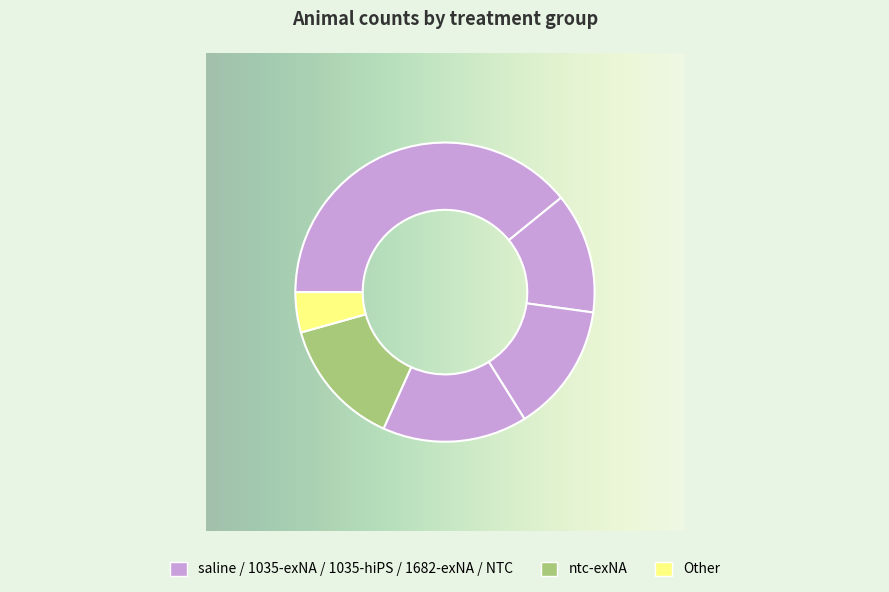

How many segments does this pie chart have?

6